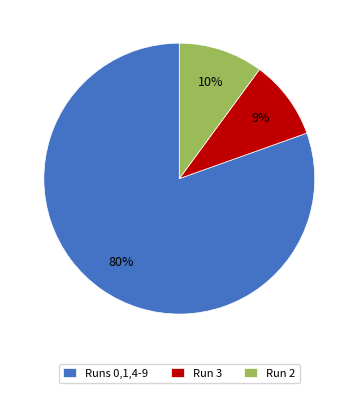

What is the majority slice?

Runs 0,1,4-9